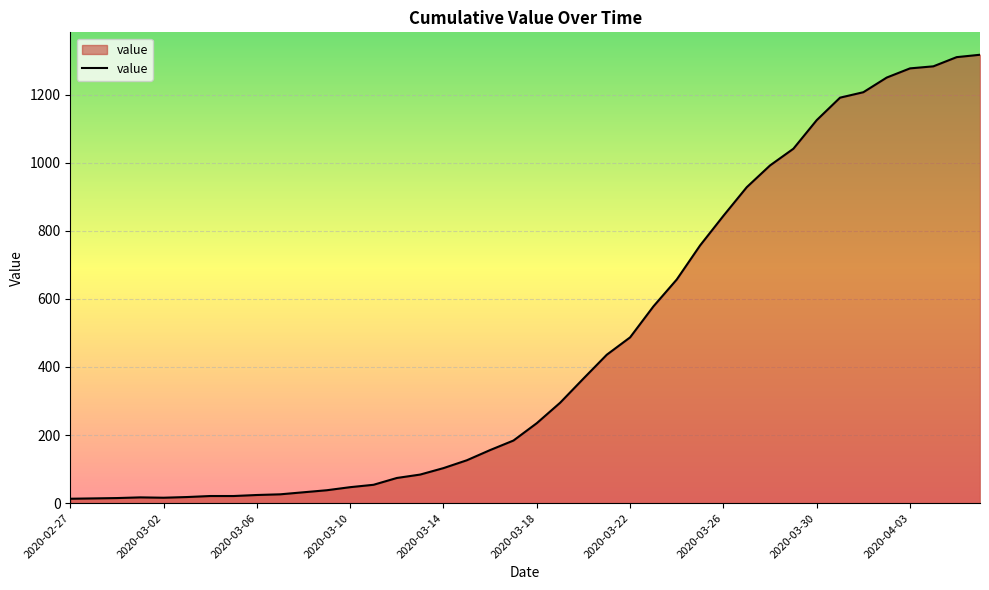

What is the difference between the maximum and minimum values?

1304